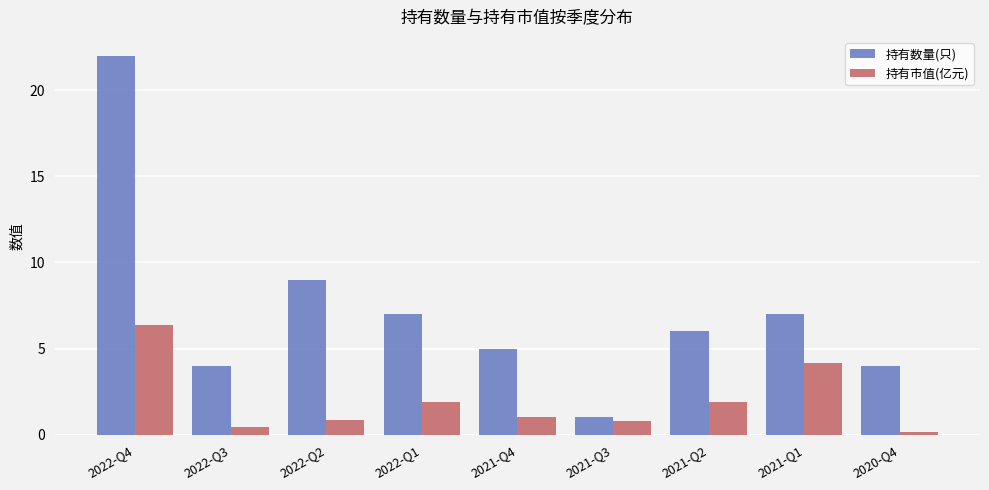

Which series changed the most between 2022-Q1 and 2020-Q4?

持有数量(只)